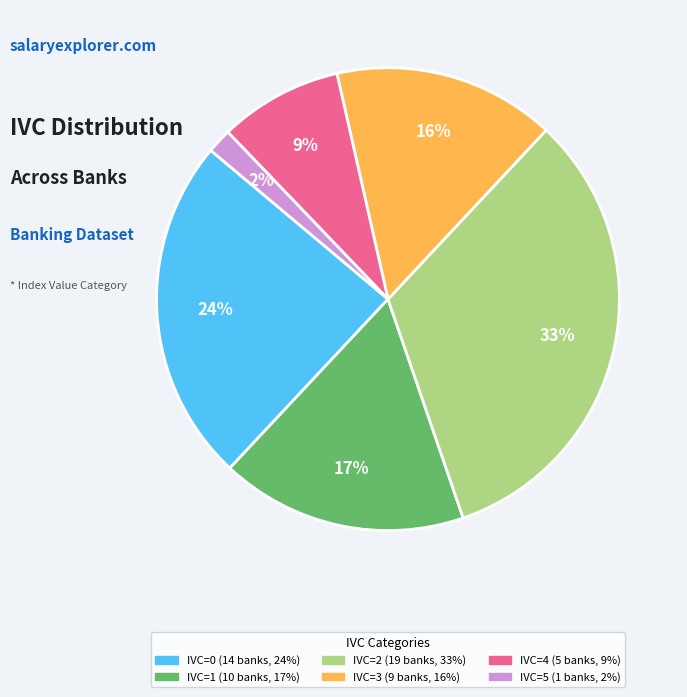

To the nearest percent, what is the difference between the IVC=3 and IVC=5 slice percentages?

14%